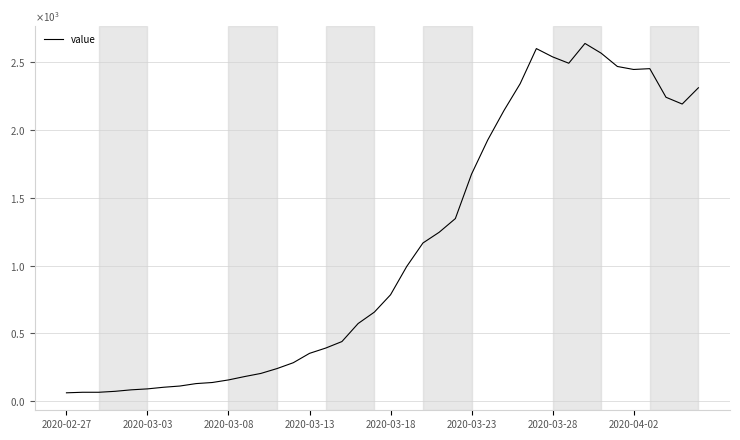

Is this an area chart (filled region under the line)?

No